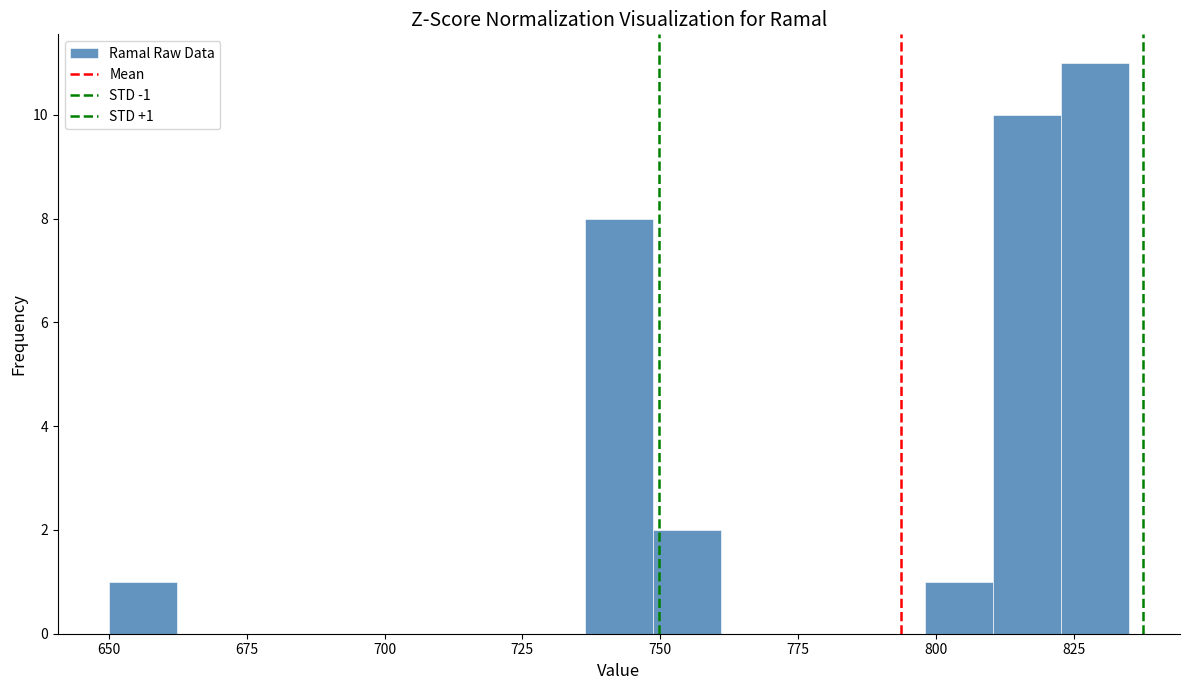

Read against the x-axis, roughly where is the centre of the tallest bar?

830